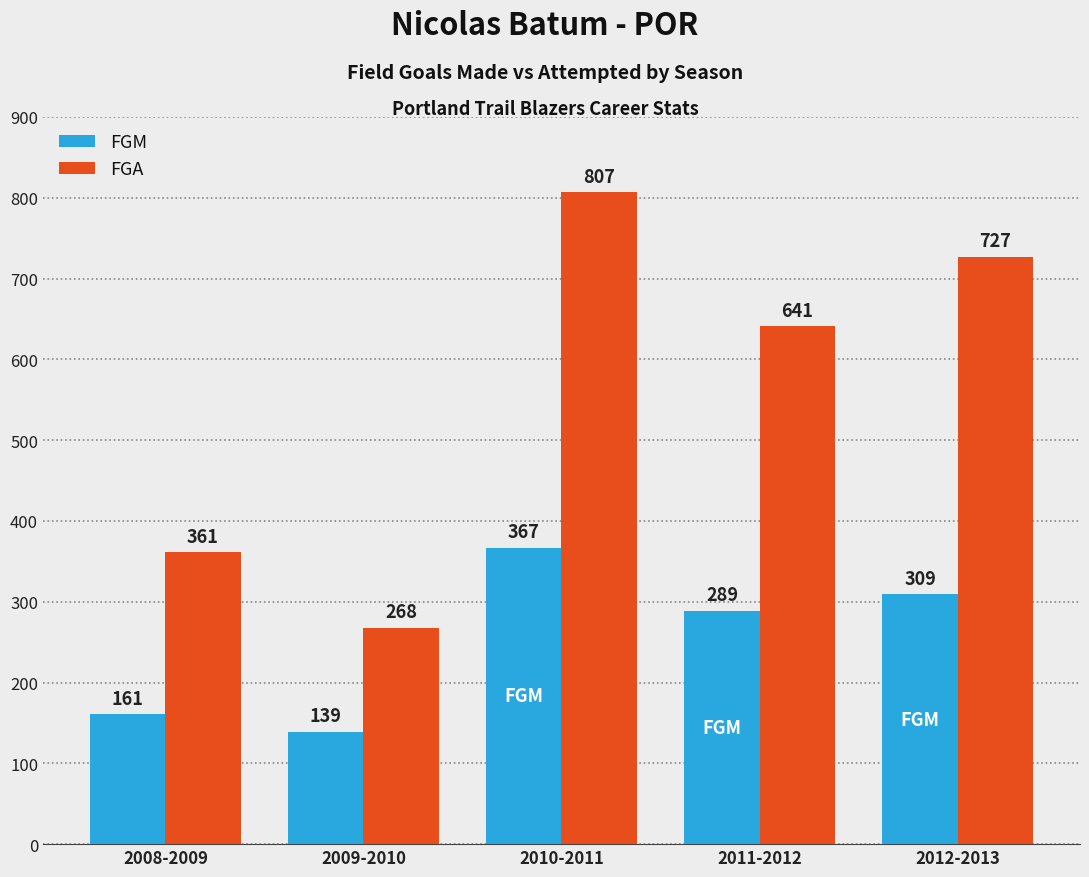

Which series has the widest spread of values?

FGA